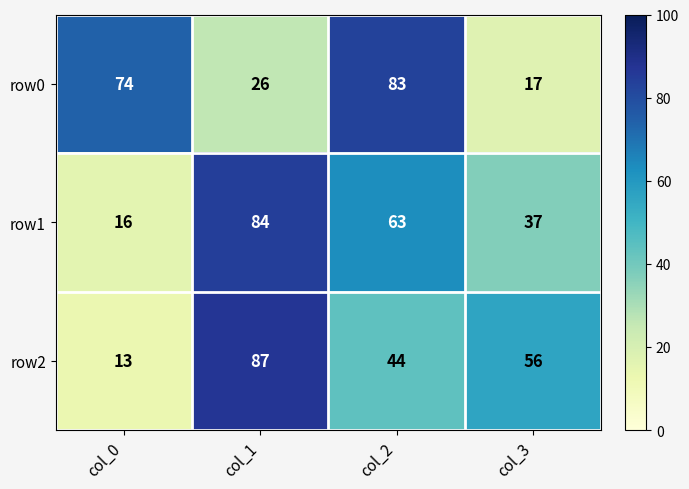

Reading left to right, extract all data points from this chart.

row0: 74	26	83	17
row1: 16	84	63	37
row2: 13	87	44	56